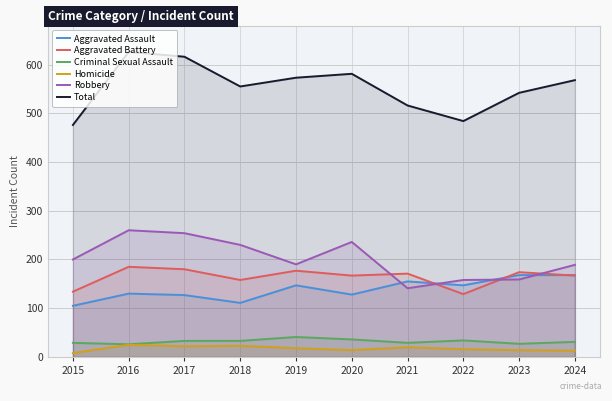

Rank the series at 2017 from lowest to highest value.

Homicide, Criminal Sexual Assault, Aggravated Assault, Aggravated Battery, Robbery, Total